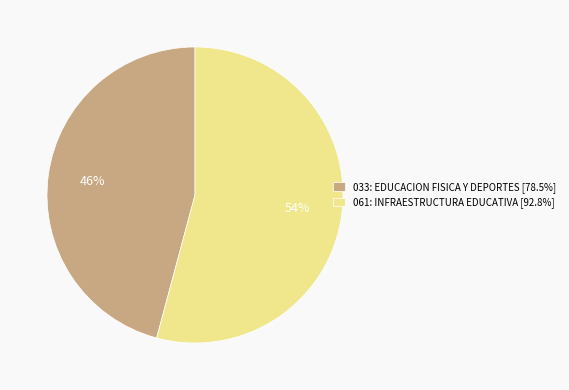

Approximately how many times larger is the value at 061: INFRAESTRUCTURA EDUCATIVA compared to 033: EDUCACION FISICA Y DEPORTES?

1.2